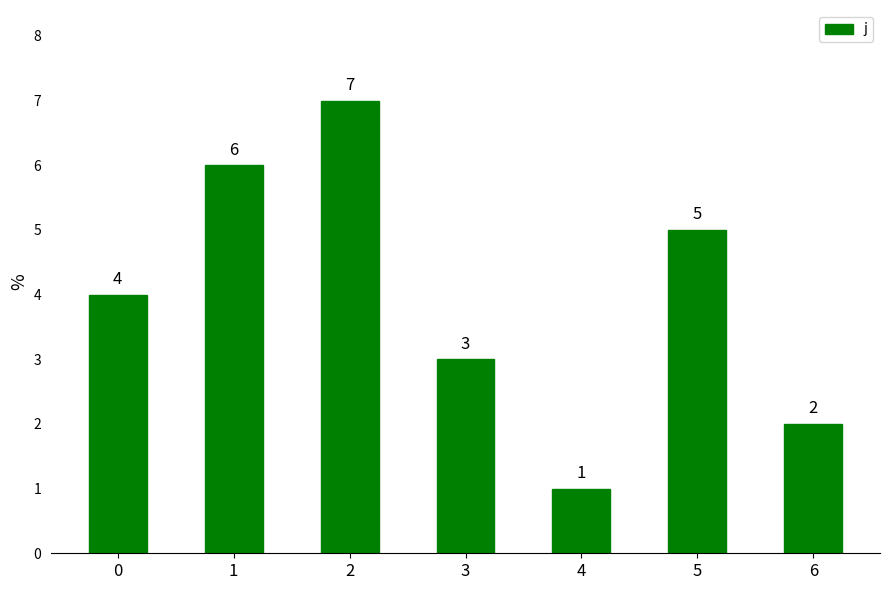

List the labels in order of value, largest first.

2, 1, 5, 0, 3, 6, 4